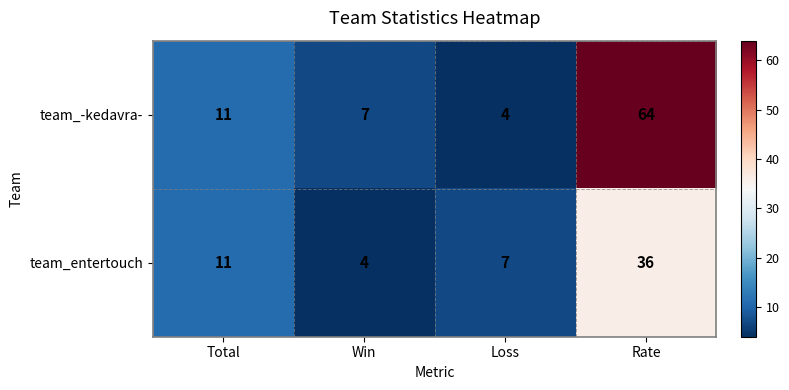

Rank the series by their average value, from highest to lowest.

team_-kedavra-, team_entertouch